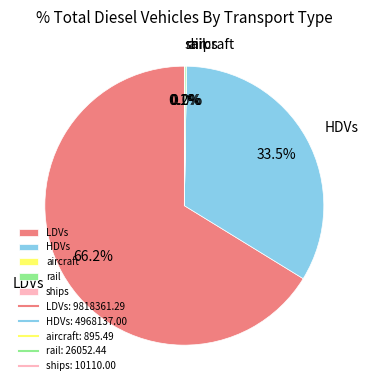

Is there a majority slice in this chart?

Yes